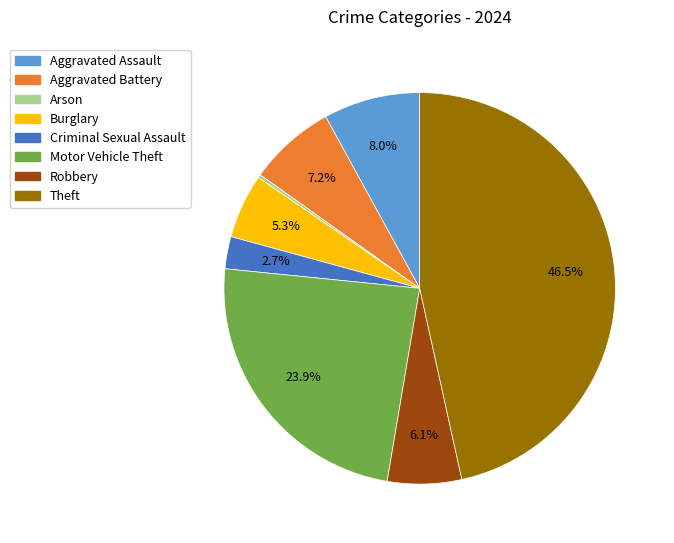

Is there any slice that represents more than half of the pie?

No